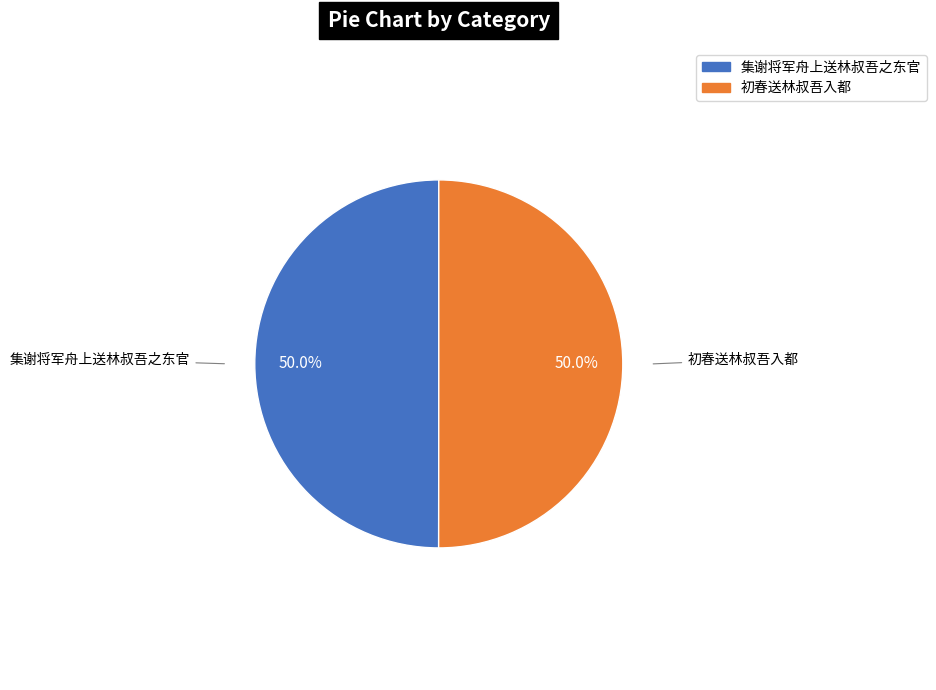

Count the number of slices in the pie.

2